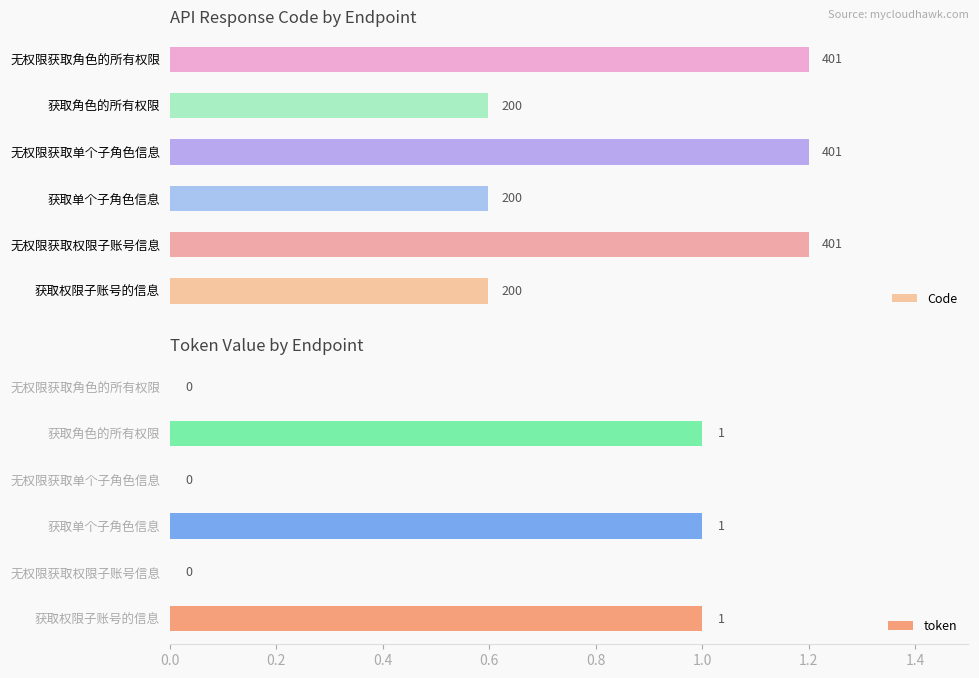

At which category is the sum across all series the highest?

100